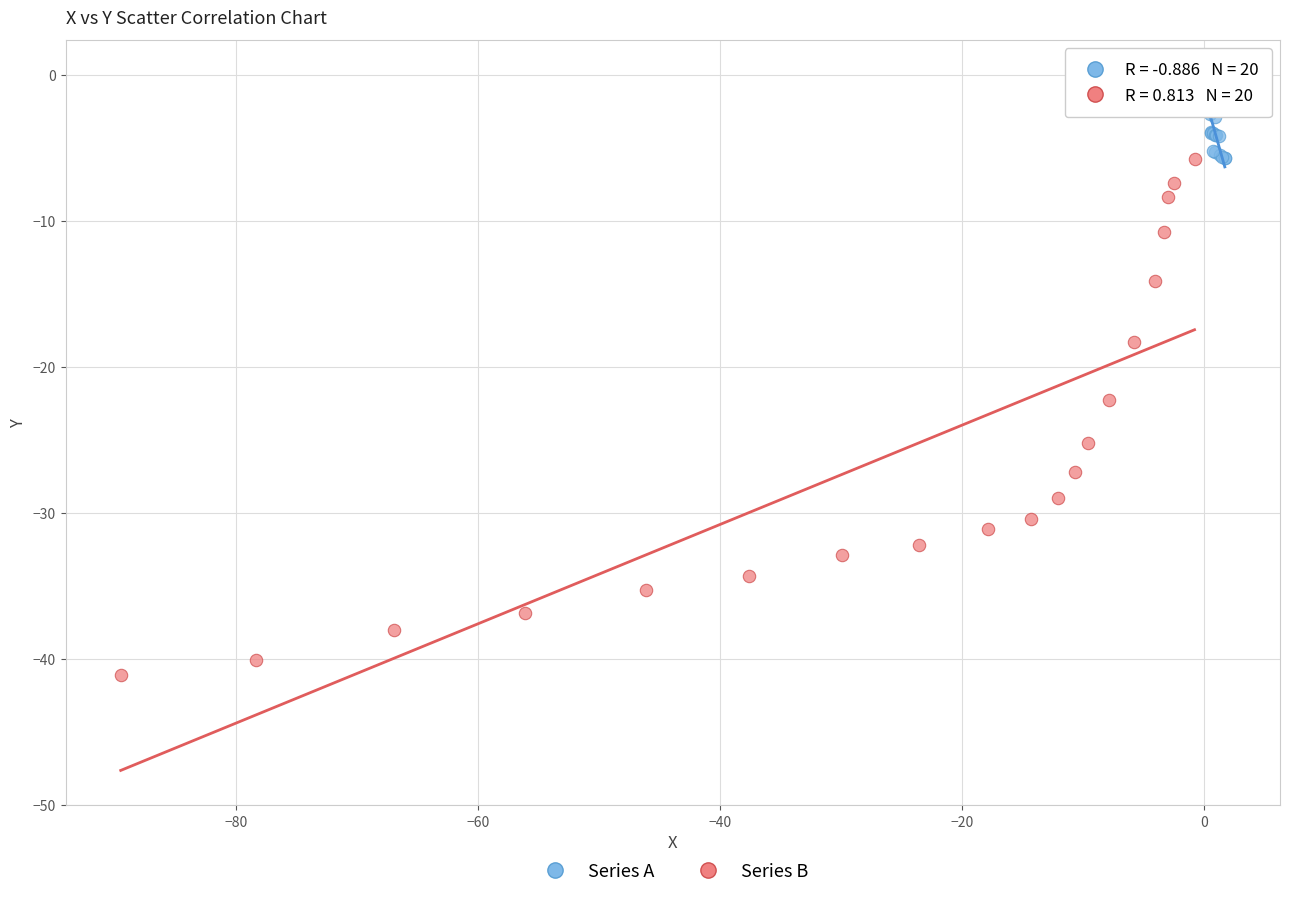

Which series reaches the maximum Y coordinate?

Series A